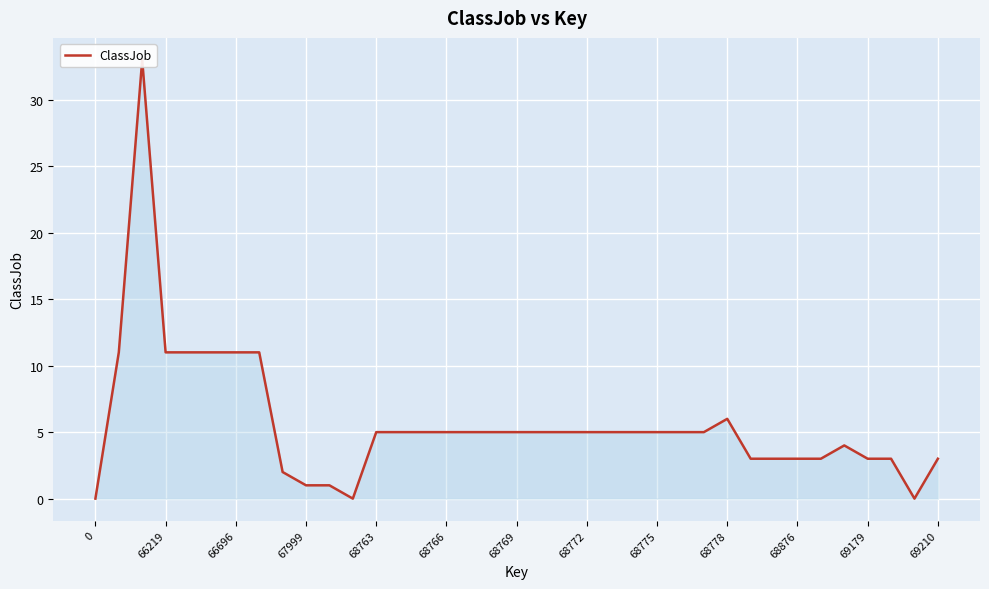

How many data points are less than 5?

14